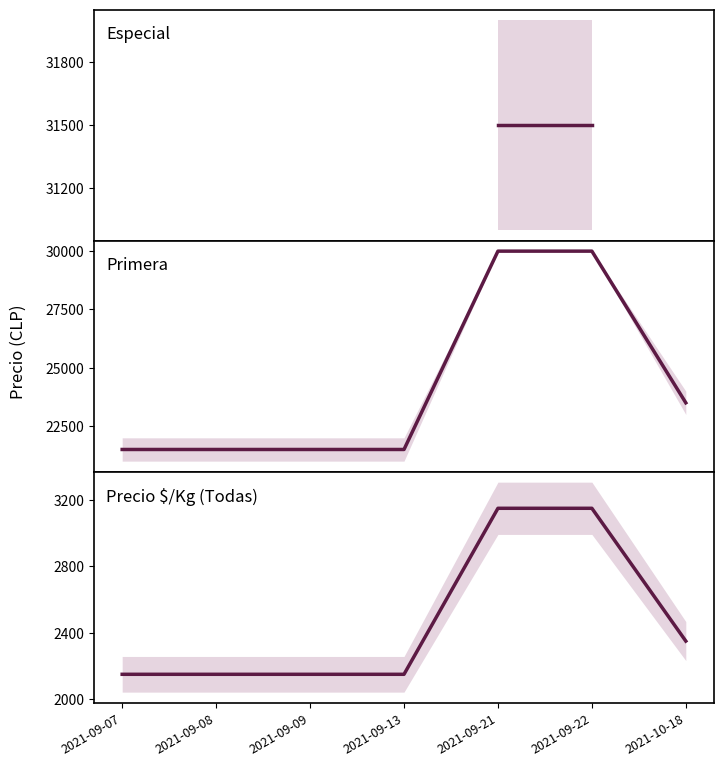

Count the number of categories in the chart.

7